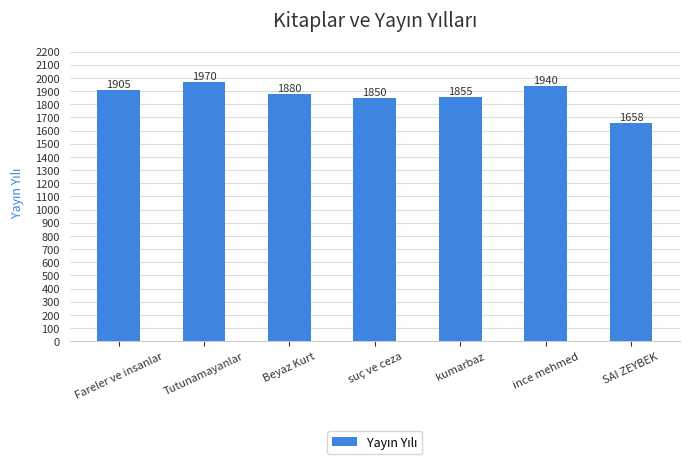

How many distinct data groups are displayed?

1